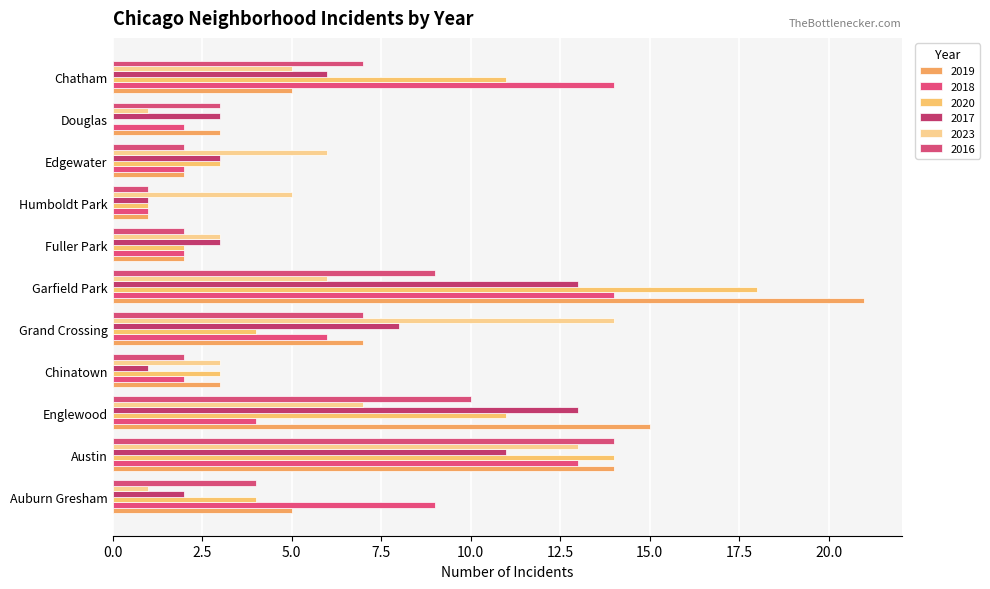

How many series are shown in this chart?

6